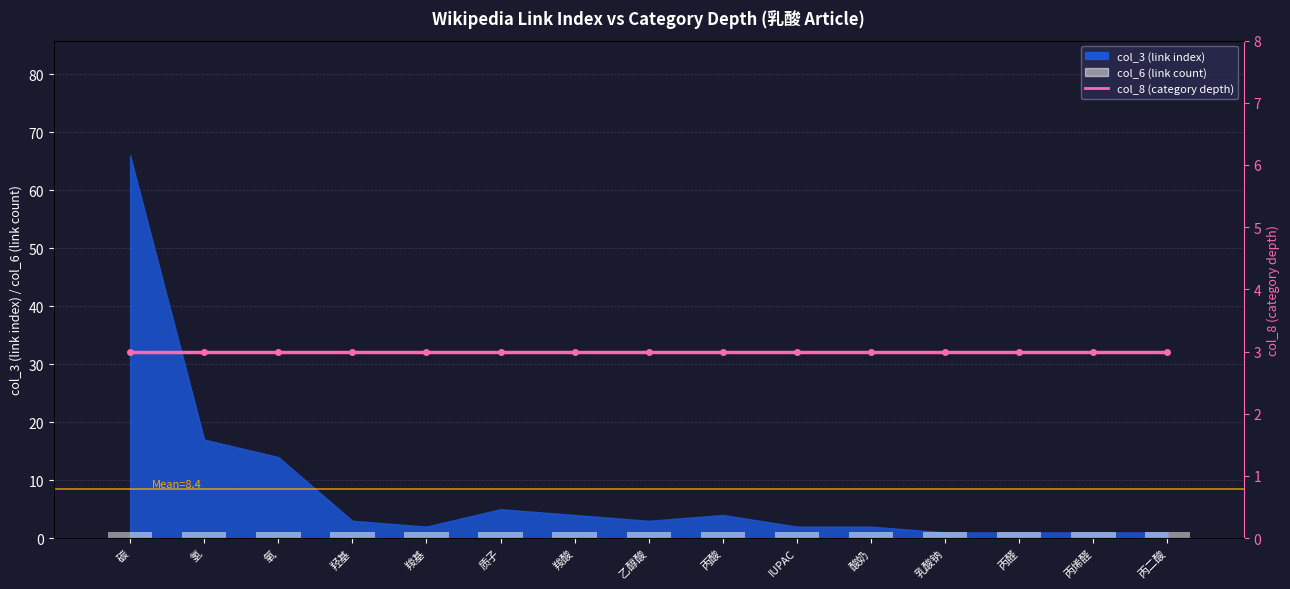

The value of col_8 (category depth) at 乳酸钠 is 1. True or false?

False